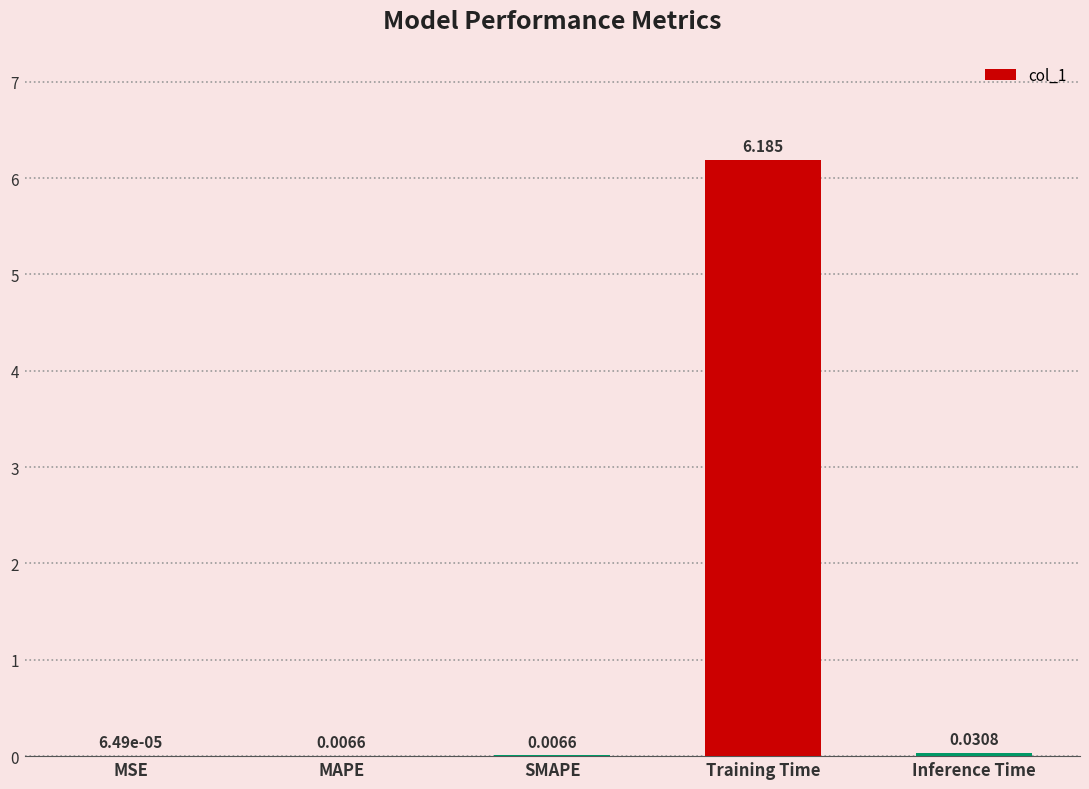

At which label is the value closest to 3?

Inference Time